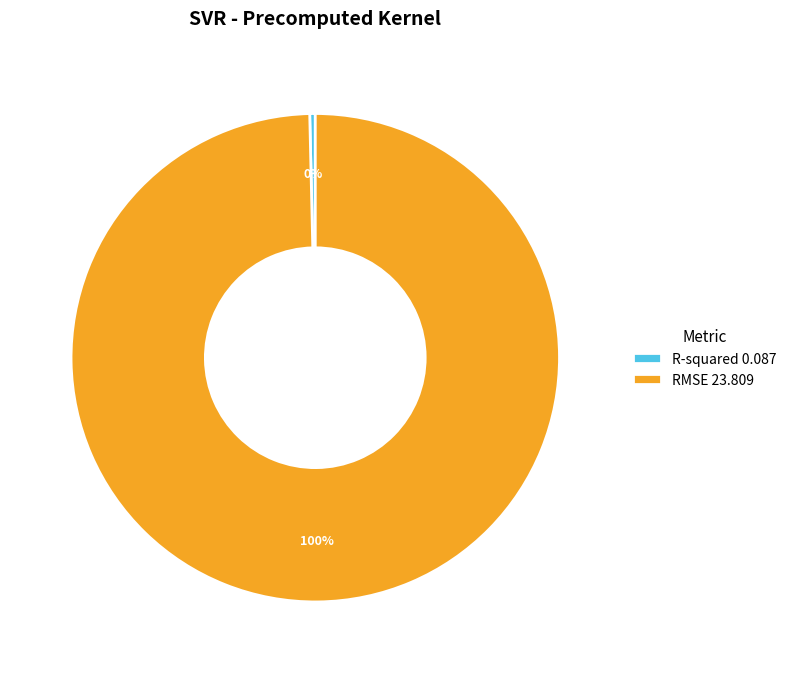

Combined, do R-squared and RMSE account for over 50%?

Yes